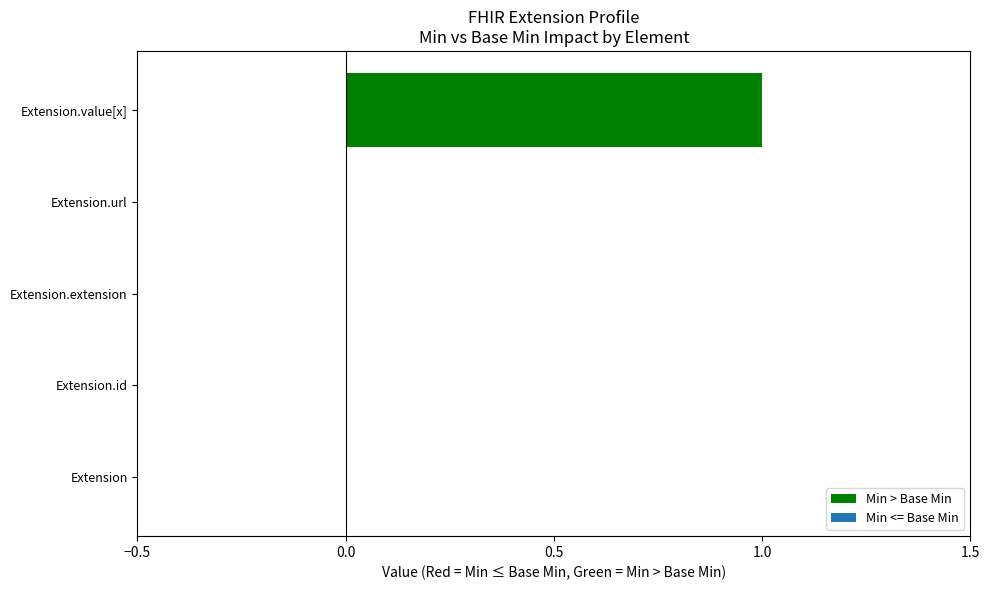

True or false: Min has a value of -1 at Extension.extension.

False